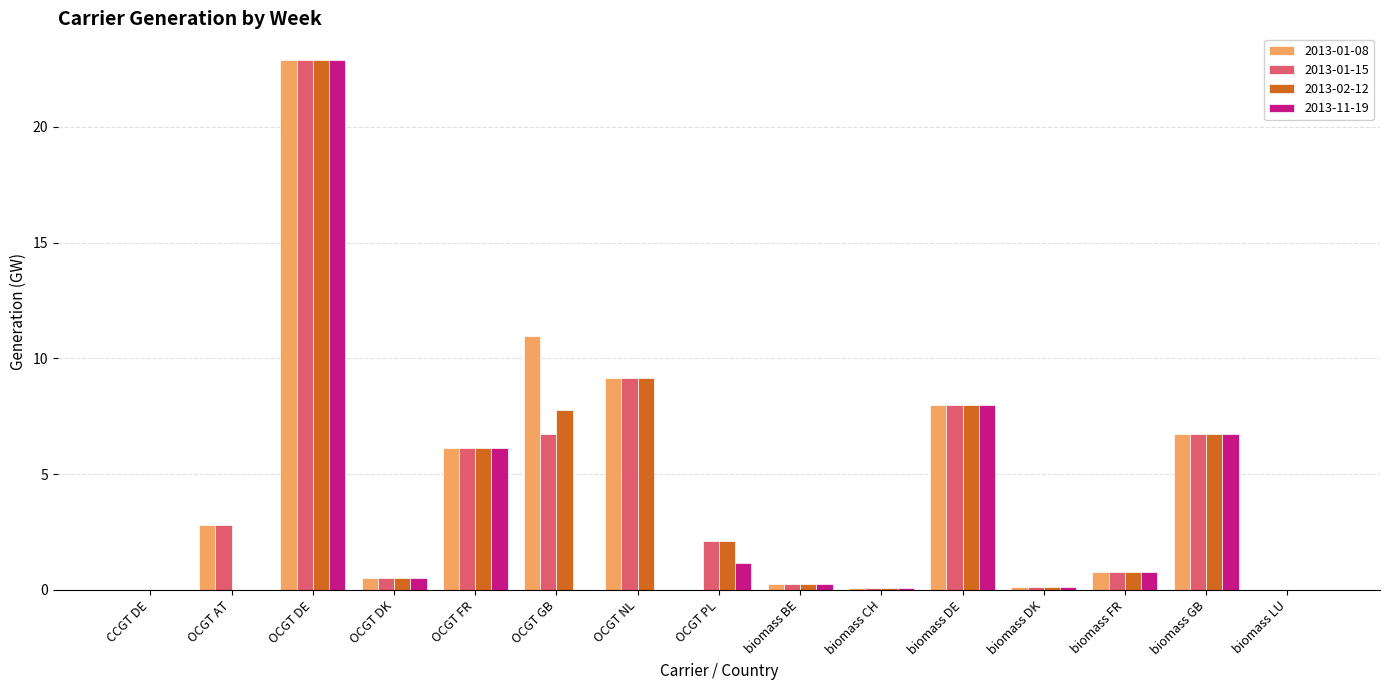

What is the sum of all 2013-01-15 values?

66.3